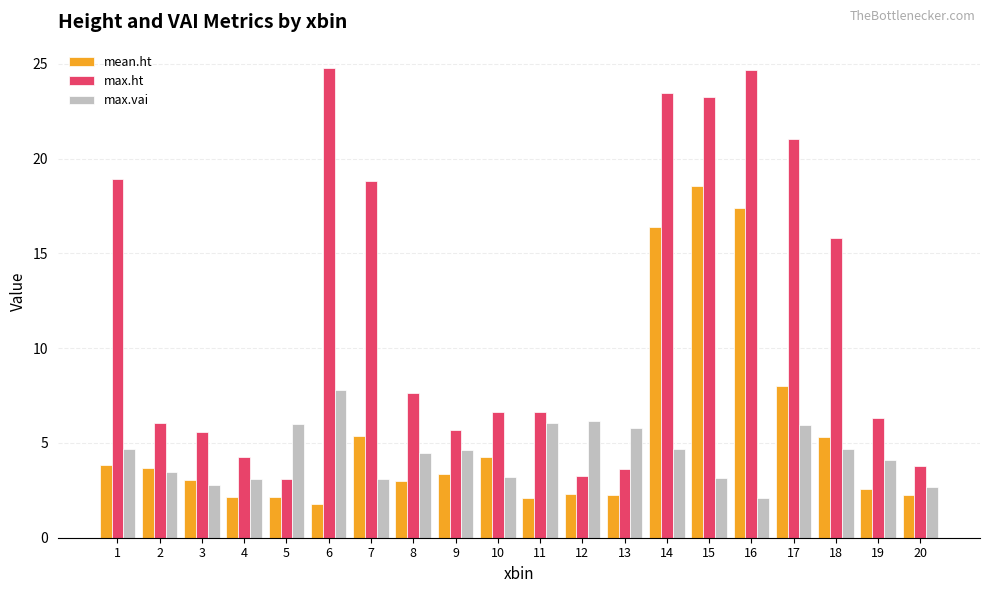

What is the difference between the maximum and minimum values in the mean.ht series?

16.7